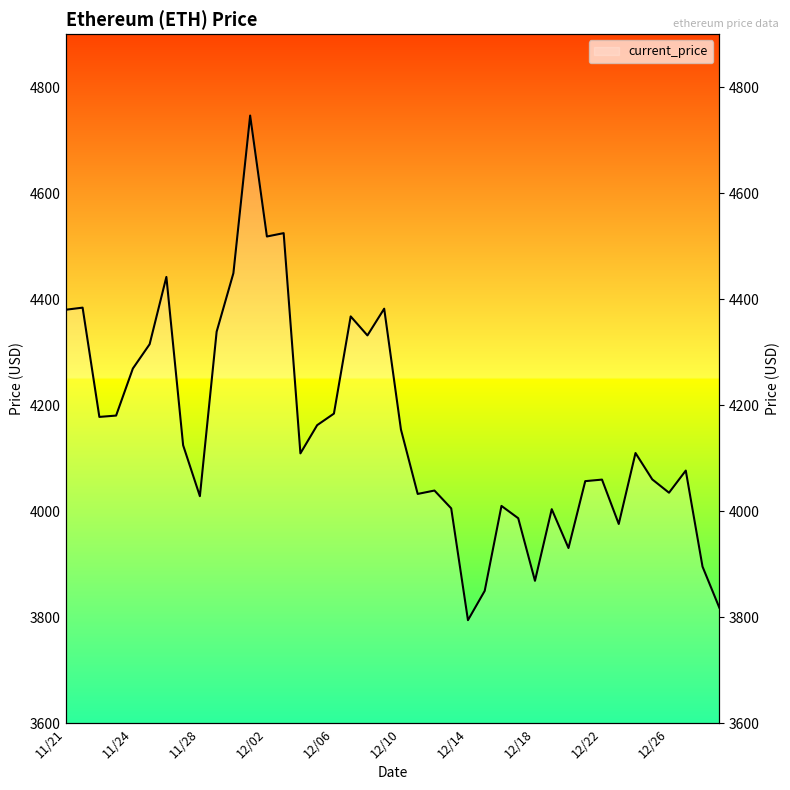

What is the smallest value displayed?

3794.3